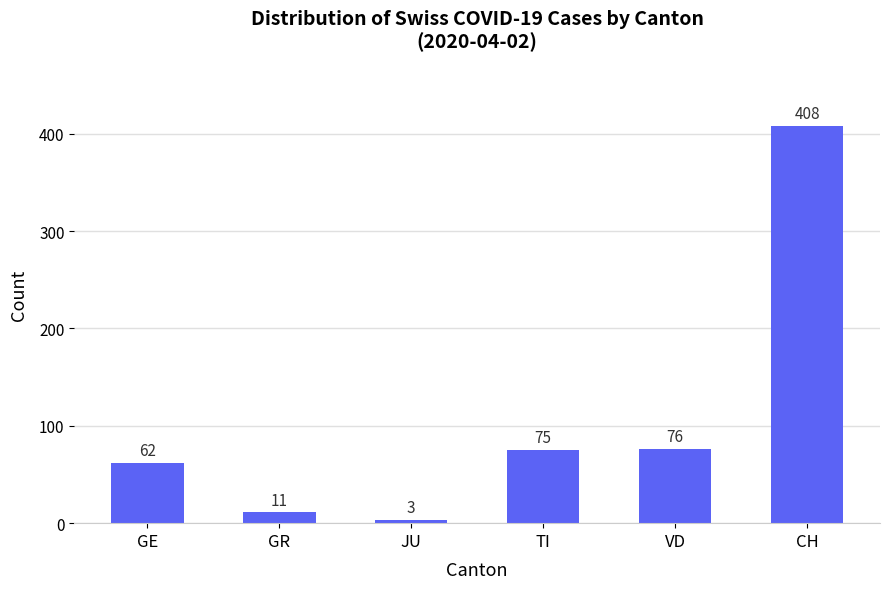

Reading right to left, extract all data points from this chart.

CH=408	VD=76	TI=75	JU=3	GR=11	GE=62